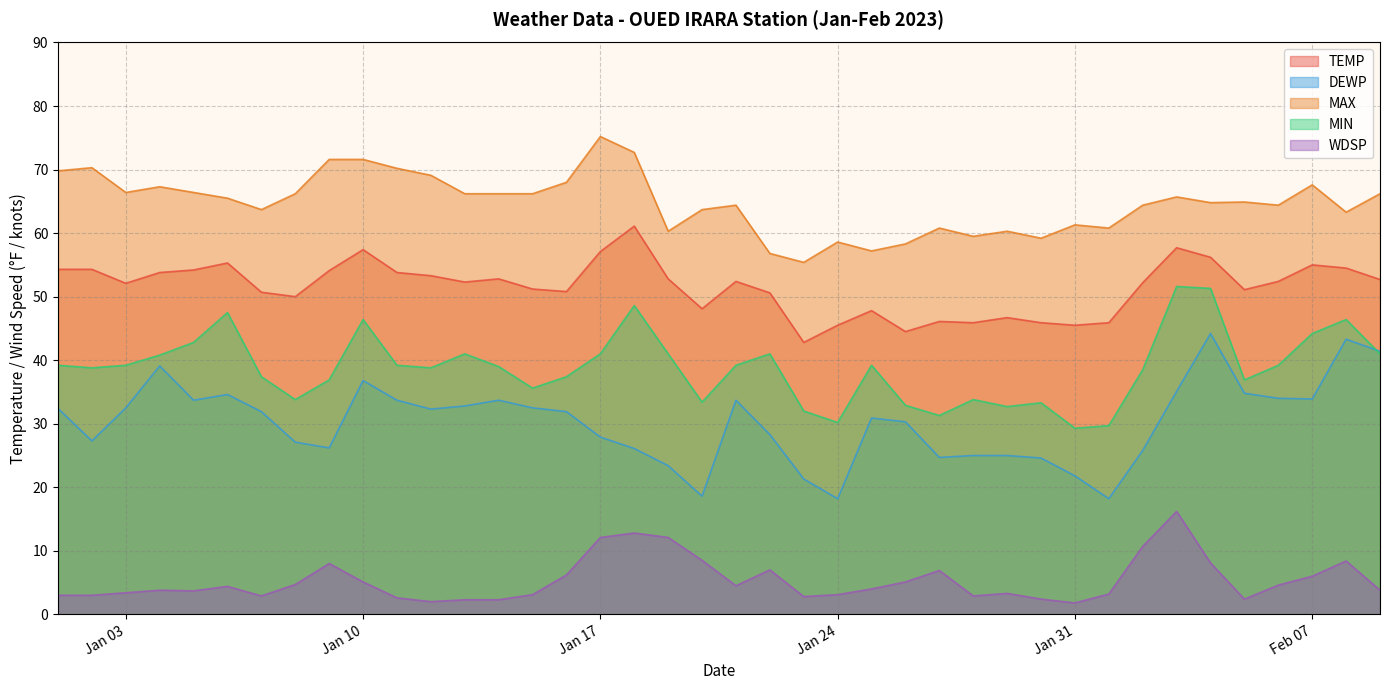

At which label is MAX closest to 65?

2023-02-05